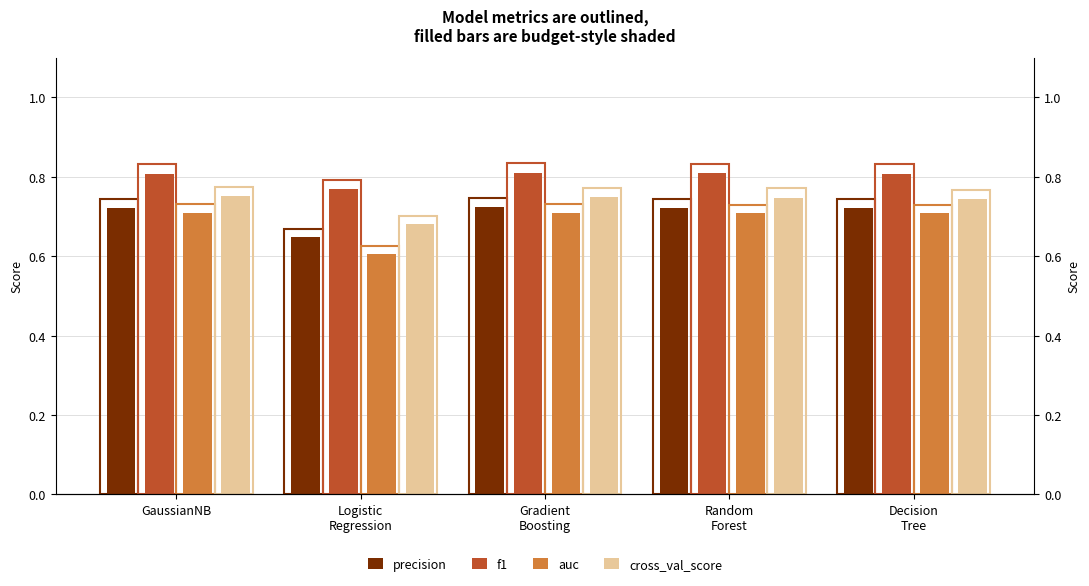

Which has a higher value, Logistic
Regression or GaussianNB?

GaussianNB